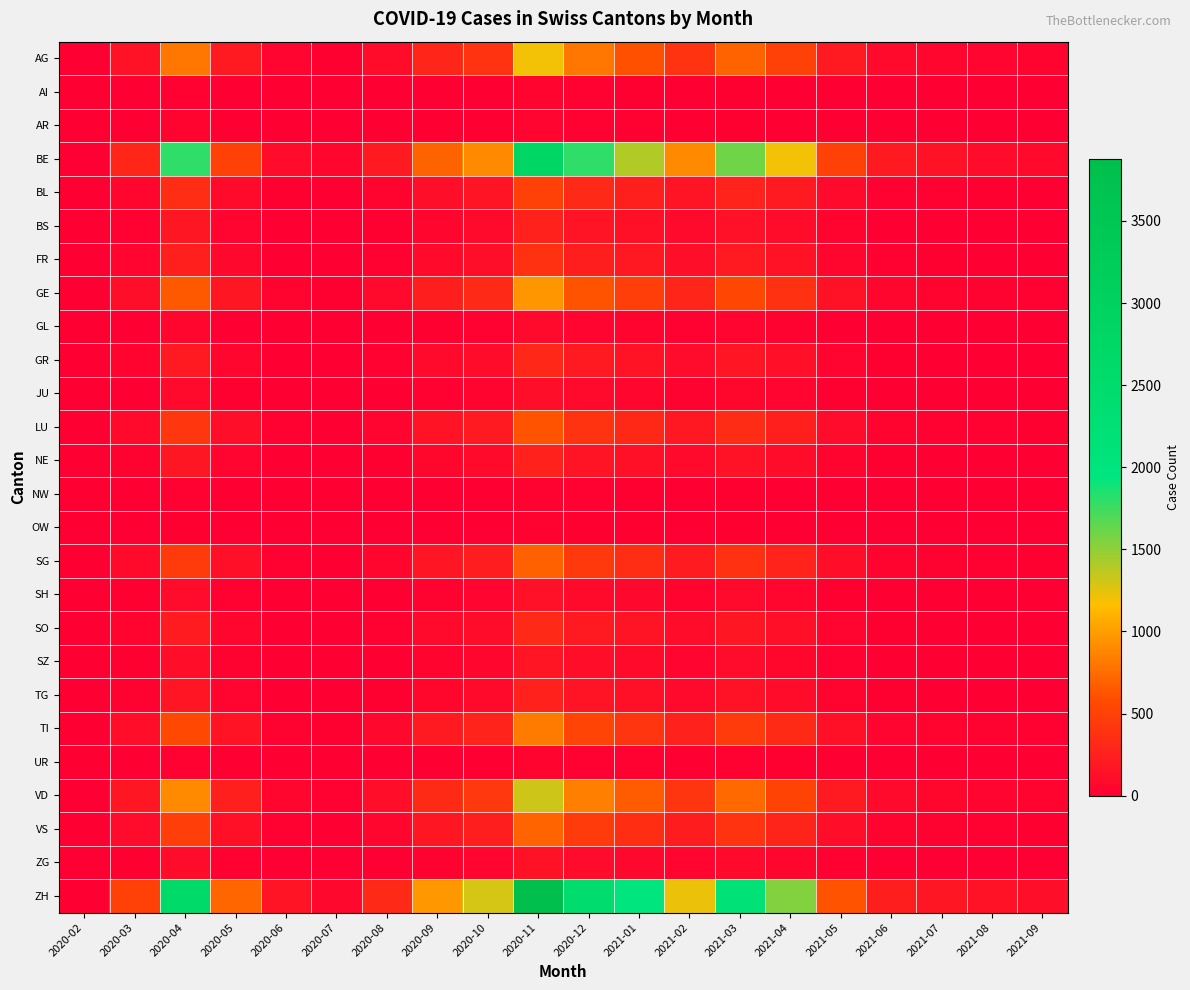

Reading right to left, extract all data points from this chart.

AG: 2021-09=40	2021-08=50	2021-07=60	2021-06=80	2021-05=200	2021-04=500	2021-03=700	2021-02=400	2021-01=600	2020-12=800	2020-11=1200	2020-10=400	2020-09=300	2020-08=100	2020-07=20	2020-06=50	2020-05=200	2020-04=800	2020-03=150	2020-02=0
AI: 2021-09=1	2021-08=1	2021-07=2	2021-06=2	2021-05=5	2021-04=12	2021-03=18	2021-02=10	2021-01=20	2020-12=25	2020-11=40	2020-10=10	2020-09=8	2020-08=4	2020-07=1	2020-06=2	2020-05=10	2020-04=30	2020-03=5	2020-02=0
AR: 2021-09=1	2021-08=2	2021-07=2	2021-06=3	2021-05=6	2021-04=15	2021-03=22	2021-02=12	2021-01=25	2020-12=30	2020-11=50	2020-10=15	2020-09=10	2020-08=5	2020-07=2	2020-06=3	2020-05=12	2020-04=40	2020-03=8	2020-02=0
BE: 2021-09=80	2021-08=100	2021-07=150	2021-06=200	2021-05=500	2021-04=1200	2021-03=1600	2021-02=900	2021-01=1400	2020-12=1800	2020-11=2800	2020-10=900	2020-09=700	2020-08=200	2020-07=60	2020-06=100	2020-05=500	2020-04=1800	2020-03=300	2020-02=0
BL: 2021-09=15	2021-08=20	2021-07=25	2021-06=30	2021-05=80	2021-04=200	2021-03=280	2021-02=160	2021-01=250	2020-12=320	2020-11=500	2020-10=160	2020-09=120	2020-08=40	2020-07=10	2020-06=20	2020-05=90	2020-04=350	2020-03=60	2020-02=0
BS: 2021-09=8	2021-08=10	2021-07=12	2021-06=15	2021-05=40	2021-04=100	2021-03=140	2021-02=80	2021-01=130	2020-12=160	2020-11=260	2020-10=80	2020-09=60	2020-08=20	2020-07=5	2020-06=10	2020-05=50	2020-04=180	2020-03=30	2020-02=0
FR: 2021-09=12	2021-08=15	2021-07=18	2021-06=23	2021-05=60	2021-04=150	2021-03=210	2021-02=120	2021-01=190	2020-12=240	2020-11=380	2020-10=120	2020-09=90	2020-08=30	2020-07=8	2020-06=15	2020-05=70	2020-04=250	2020-03=50	2020-02=0
GE: 2021-09=29	2021-08=36	2021-07=44	2021-06=58	2021-05=150	2021-04=380	2021-03=540	2021-02=300	2021-01=480	2020-12=620	2020-11=960	2020-10=320	2020-09=240	2020-08=80	2020-07=20	2020-06=40	2020-05=180	2020-04=650	2020-03=120	2020-02=0
GL: 2021-09=2	2021-08=3	2021-07=4	2021-06=5	2021-05=13	2021-04=32	2021-03=46	2021-02=26	2021-01=41	2020-12=52	2020-11=82	2020-10=27	2020-09=20	2020-08=7	2020-07=2	2020-06=3	2020-05=15	2020-04=55	2020-03=10	2020-02=0
GR: 2021-09=9	2021-08=12	2021-07=14	2021-06=19	2021-05=49	2021-04=123	2021-03=173	2021-02=98	2021-01=157	2020-12=200	2020-11=310	2020-10=103	2020-09=77	2020-08=26	2020-07=6	2020-06=13	2020-05=58	2020-04=210	2020-03=40	2020-02=0
JU: 2021-09=3	2021-08=4	2021-07=5	2021-06=7	2021-05=19	2021-04=47	2021-03=66	2021-02=37	2021-01=60	2020-12=76	2020-11=118	2020-10=39	2020-09=29	2020-08=10	2020-07=2	2020-06=5	2020-05=22	2020-04=80	2020-03=15	2020-02=0
LU: 2021-09=18	2021-08=23	2021-07=29	2021-06=38	2021-05=98	2021-04=245	2021-03=345	2021-02=195	2021-01=312	2020-12=398	2020-11=618	2020-10=205	2020-09=154	2020-08=52	2020-07=12	2020-06=26	2020-05=115	2020-04=420	2020-03=80	2020-02=0
NE: 2021-09=8	2021-08=10	2021-07=12	2021-06=16	2021-05=41	2021-04=102	2021-03=144	2021-02=81	2021-01=130	2020-12=166	2020-11=258	2020-10=85	2020-09=64	2020-08=22	2020-07=5	2020-06=11	2020-05=48	2020-04=175	2020-03=35	2020-02=0
NW: 2021-09=1	2021-08=1	2021-07=2	2021-06=2	2021-05=6	2021-04=15	2021-03=21	2021-02=12	2021-01=19	2020-12=24	2020-11=37	2020-10=12	2020-09=9	2020-08=3	2020-07=1	2020-06=2	2020-05=7	2020-04=25	2020-03=5	2020-02=0
OW: 2021-09=1	2021-08=1	2021-07=1	2021-06=2	2021-05=5	2021-04=13	2021-03=18	2021-02=10	2021-01=17	2020-12=21	2020-11=33	2020-10=11	2020-09=8	2020-08=3	2020-07=1	2020-06=1	2020-05=6	2020-04=22	2020-03=4	2020-02=0
SG: 2021-09=21	2021-08=26	2021-07=32	2021-06=42	2021-05=110	2021-04=274	2021-03=386	2021-02=218	2021-01=349	2020-12=445	2020-11=690	2020-10=229	2020-09=172	2020-08=58	2020-07=13	2020-06=29	2020-05=127	2020-04=460	2020-03=90	2020-02=0
SH: 2021-09=4	2021-08=5	2021-07=6	2021-06=8	2021-05=22	2021-04=55	2021-03=77	2021-02=44	2021-01=70	2020-12=89	2020-11=138	2020-10=46	2020-09=34	2020-08=12	2020-07=3	2020-06=6	2020-05=25	2020-04=92	2020-03=18	2020-02=0
SO: 2021-09=10	2021-08=12	2021-07=15	2021-06=20	2021-05=51	2021-04=127	2021-03=179	2021-02=101	2021-01=162	2020-12=206	2020-11=320	2020-10=106	2020-09=80	2020-08=27	2020-07=6	2020-06=13	2020-05=59	2020-04=215	2020-03=42	2020-02=0
SZ: 2021-09=5	2021-08=6	2021-07=8	2021-06=10	2021-05=27	2021-04=67	2021-03=94	2021-02=53	2021-01=85	2020-12=108	2020-11=168	2020-10=56	2020-09=42	2020-08=14	2020-07=3	2020-06=7	2020-05=31	2020-04=112	2020-03=22	2020-02=0
TG: 2021-09=8	2021-08=10	2021-07=12	2021-06=16	2021-05=41	2021-04=102	2021-03=144	2021-02=81	2021-01=130	2020-12=166	2020-11=258	2020-10=85	2020-09=64	2020-08=21	2020-07=5	2020-06=11	2020-05=47	2020-04=172	2020-03=34	2020-02=0
TI: 2021-09=25	2021-08=31	2021-07=38	2021-06=50	2021-05=131	2021-04=327	2021-03=460	2021-02=260	2021-01=416	2020-12=530	2020-11=822	2020-10=273	2020-09=205	2020-08=69	2020-07=16	2020-06=35	2020-05=155	2020-04=560	2020-03=110	2020-02=0
UR: 2021-09=1	2021-08=2	2021-07=2	2021-06=3	2021-05=7	2021-04=18	2021-03=25	2021-02=14	2021-01=23	2020-12=29	2020-11=45	2020-10=15	2020-09=11	2020-08=4	2020-07=1	2020-06=2	2020-05=8	2020-04=30	2020-03=6	2020-02=0
VD: 2021-09=40	2021-08=50	2021-07=61	2021-06=80	2021-05=209	2021-04=522	2021-03=734	2021-02=415	2021-01=664	2020-12=846	2020-11=1313	2020-10=436	2020-09=327	2020-08=110	2020-07=25	2020-06=56	2020-05=248	2020-04=900	2020-03=175	2020-02=0
VS: 2021-09=21	2021-08=27	2021-07=33	2021-06=43	2021-05=112	2021-04=281	2021-03=395	2021-02=223	2021-01=357	2020-12=455	2020-11=706	2020-10=235	2020-09=176	2020-08=59	2020-07=14	2020-06=30	2020-05=133	2020-04=480	2020-03=95	2020-02=0
ZG: 2021-09=5	2021-08=6	2021-07=7	2021-06=9	2021-05=24	2021-04=59	2021-03=83	2021-02=47	2021-01=75	2020-12=95	2020-11=148	2020-10=49	2020-09=37	2020-08=12	2020-07=3	2020-06=6	2020-05=28	2020-04=100	2020-03=20	2020-02=0
ZH: 2021-09=118	2021-08=147	2021-07=180	2021-06=236	2021-05=616	2021-04=1540	2021-03=2167	2021-02=1225	2021-01=1961	2020-12=2500	2020-11=3879	2020-10=1288	2020-09=966	2020-08=325	2020-07=74	2020-06=163	2020-05=718	2020-04=2600	2020-03=500	2020-02=0